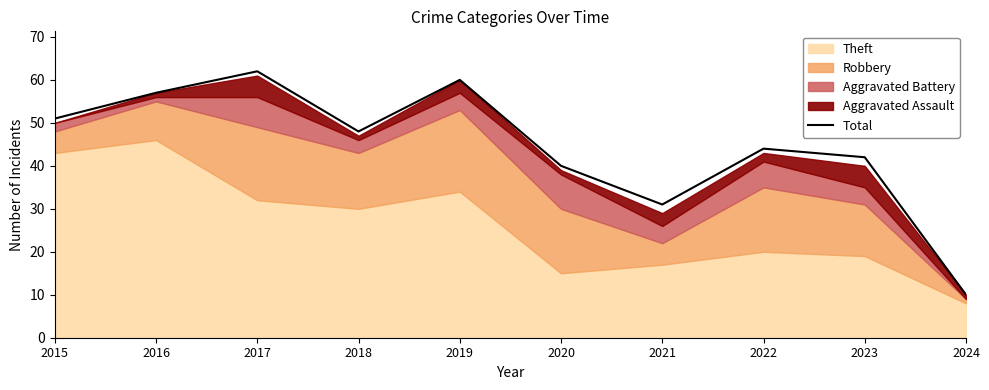

What is the value of the 2nd point from the left?

57